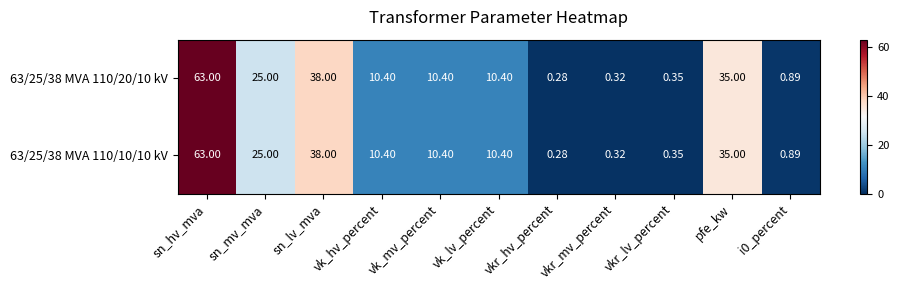

At which label does 63/25/38 MVA 110/10/10 kV reach its peak?

sn_hv_mva